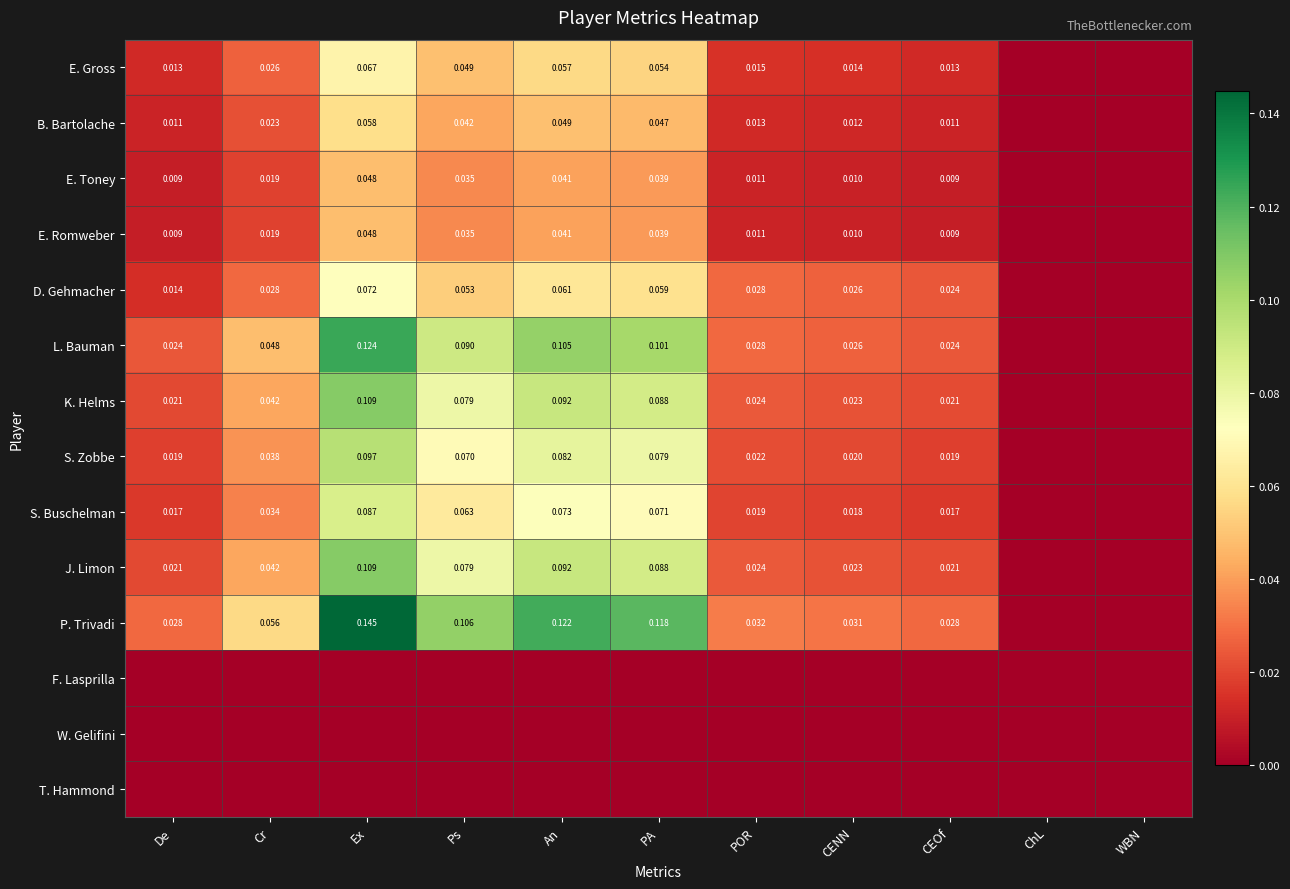

Is the value of J. Limon at POR greater than the value of L. Bauman at Cr?

No